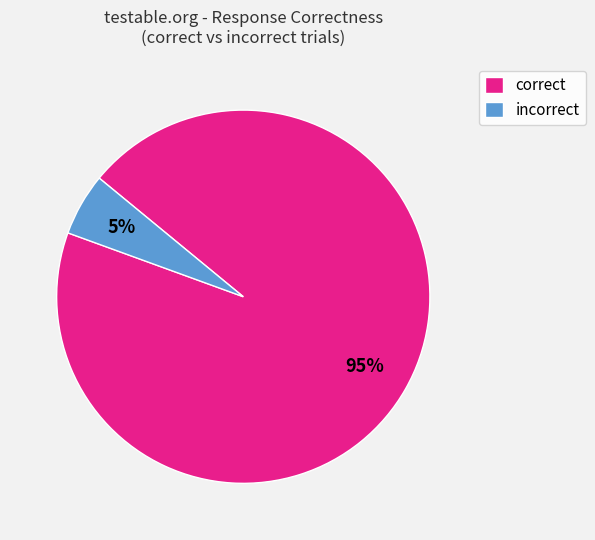

The incorrect slice represents 5% of the pie. True or false?

True